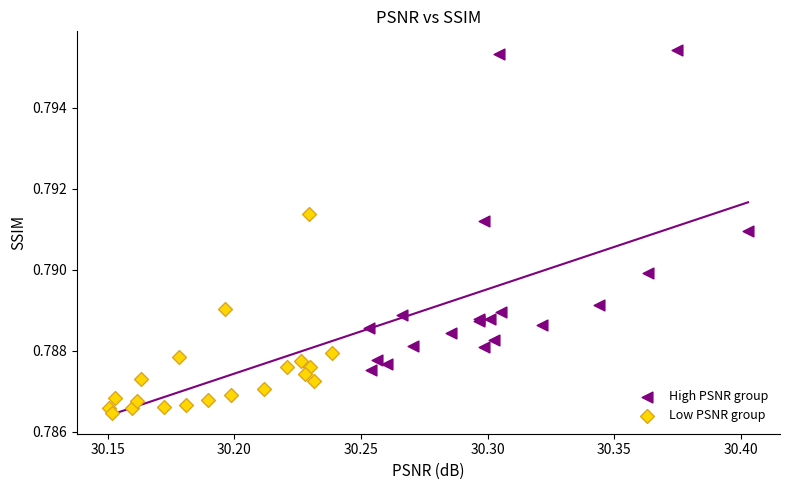

Which series has the largest Y range (max minus min)?

High PSNR group